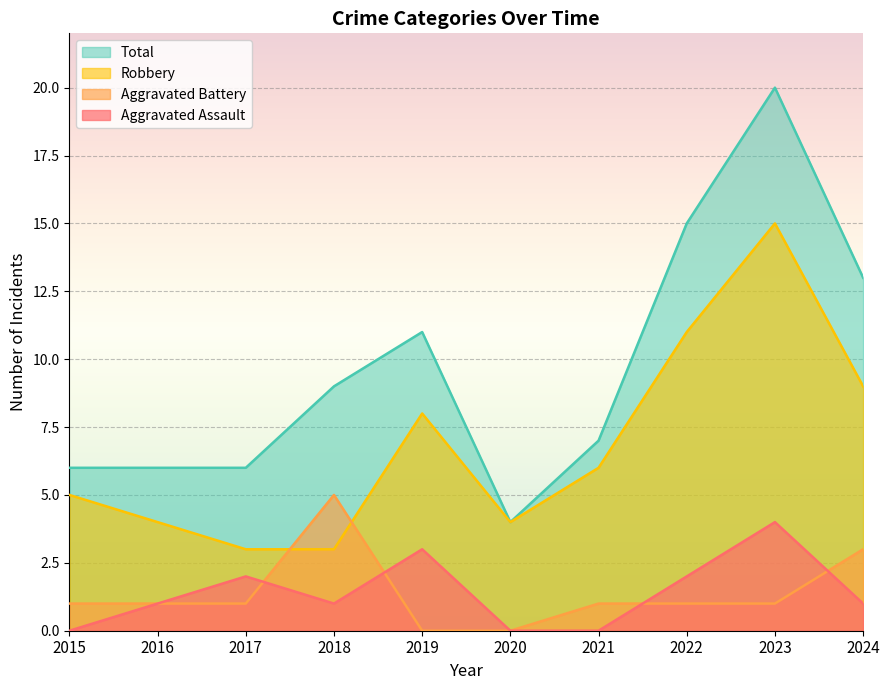

Is it true that Total equals 31 at 2023?

False